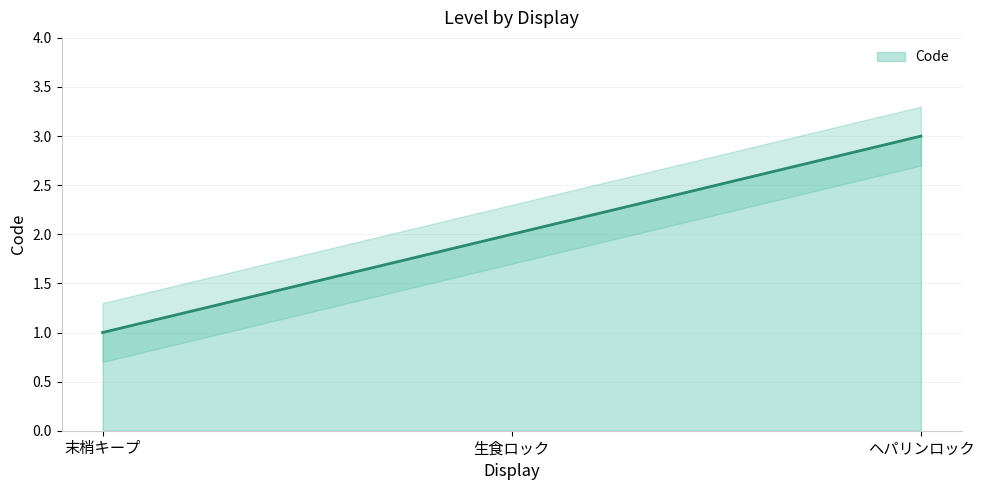

How many lines are shown in the chart?

1